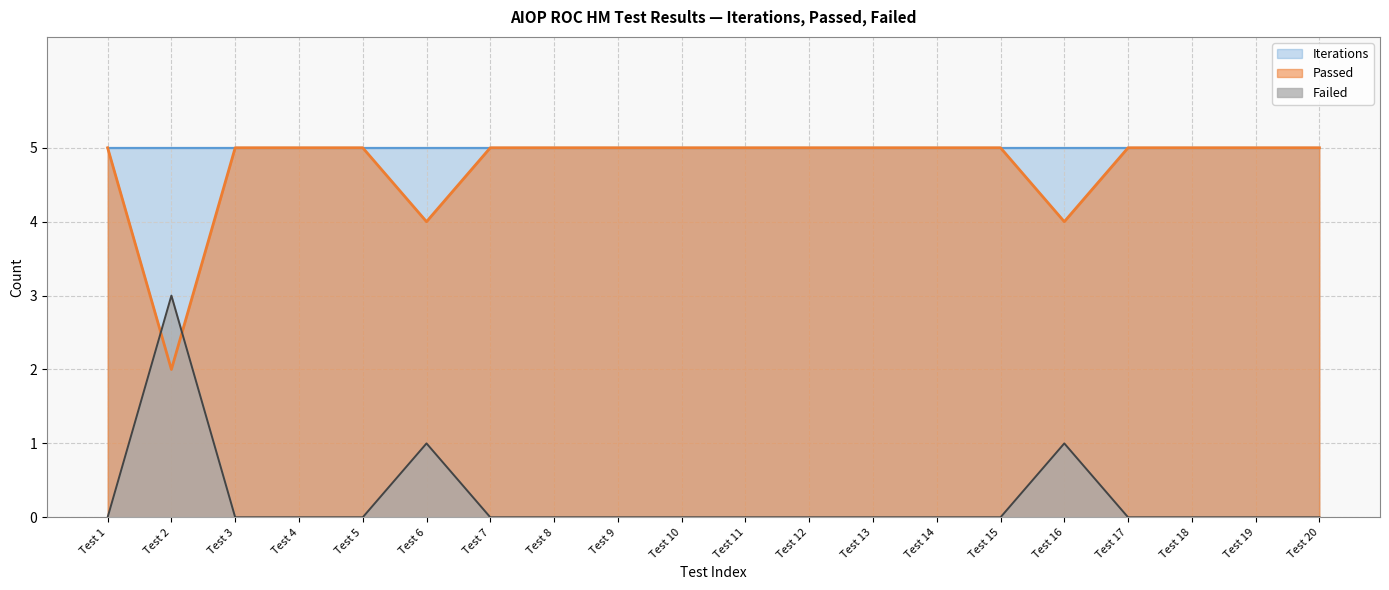

How many positive values does the Failed series have?

3